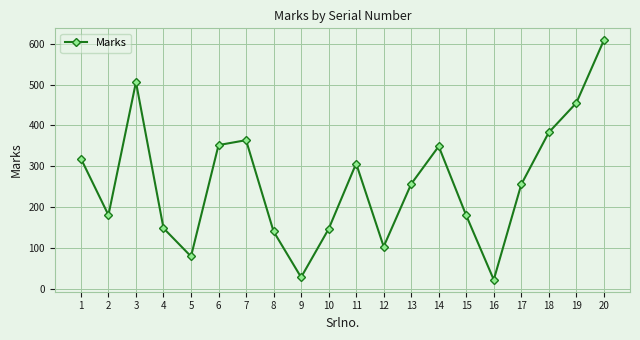

Which has a higher value, 11 or 4?

11